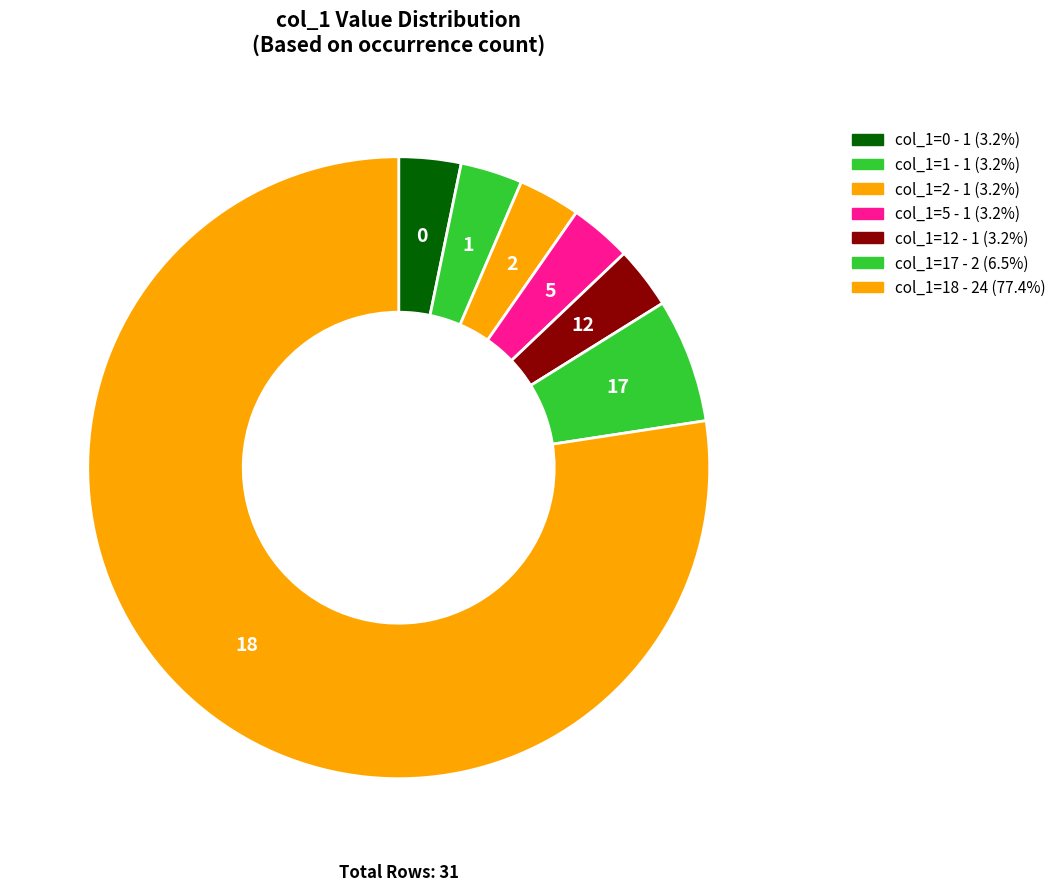

Count the number of slices in the pie.

7